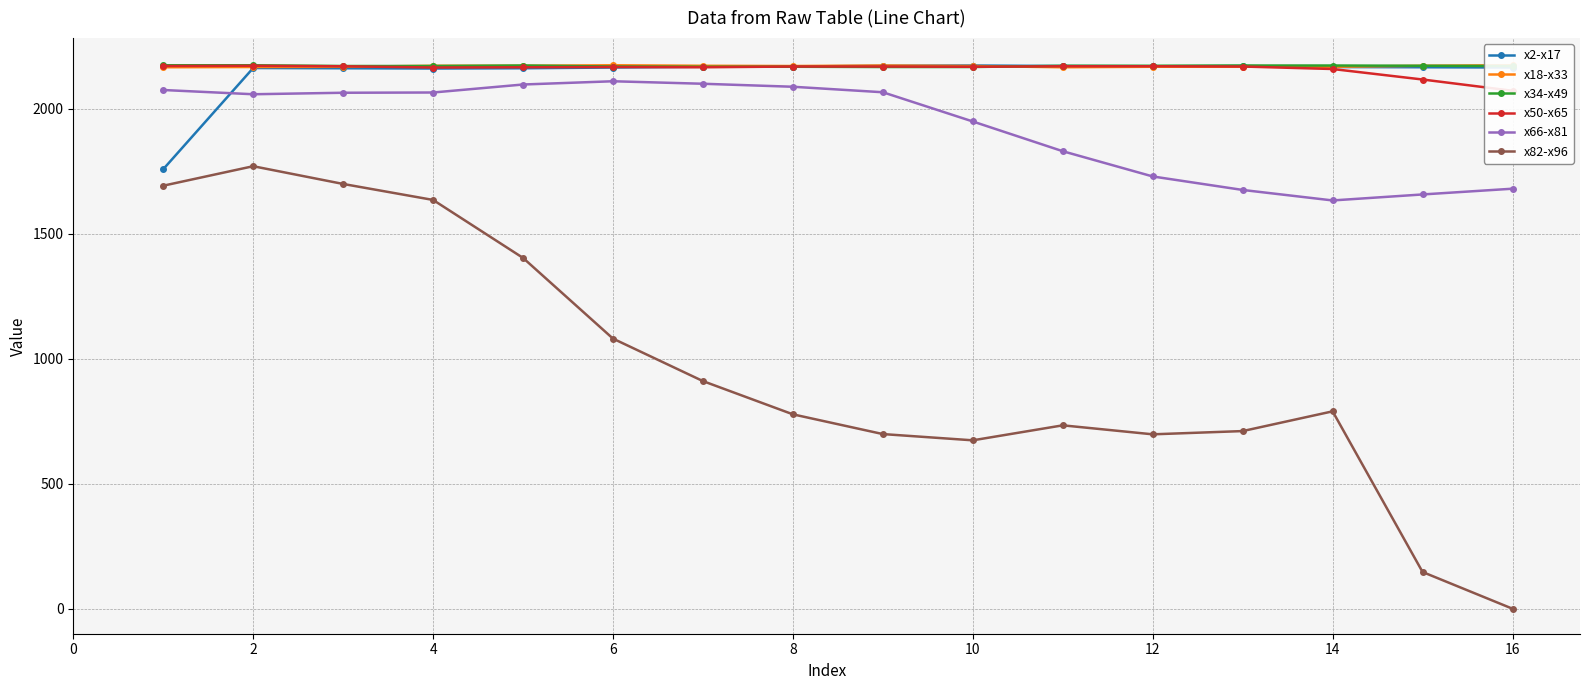

The value of x2-x17 at 6 is 570. True or false?

False